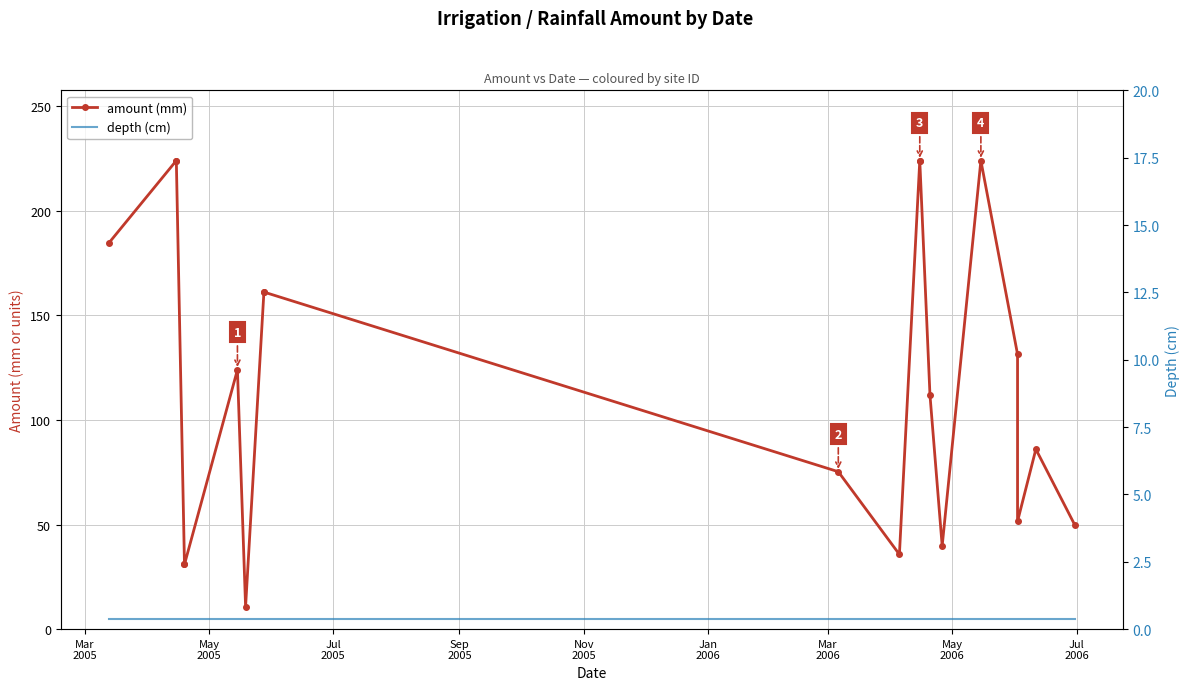

Is this an area chart (filled region under the line)?

No